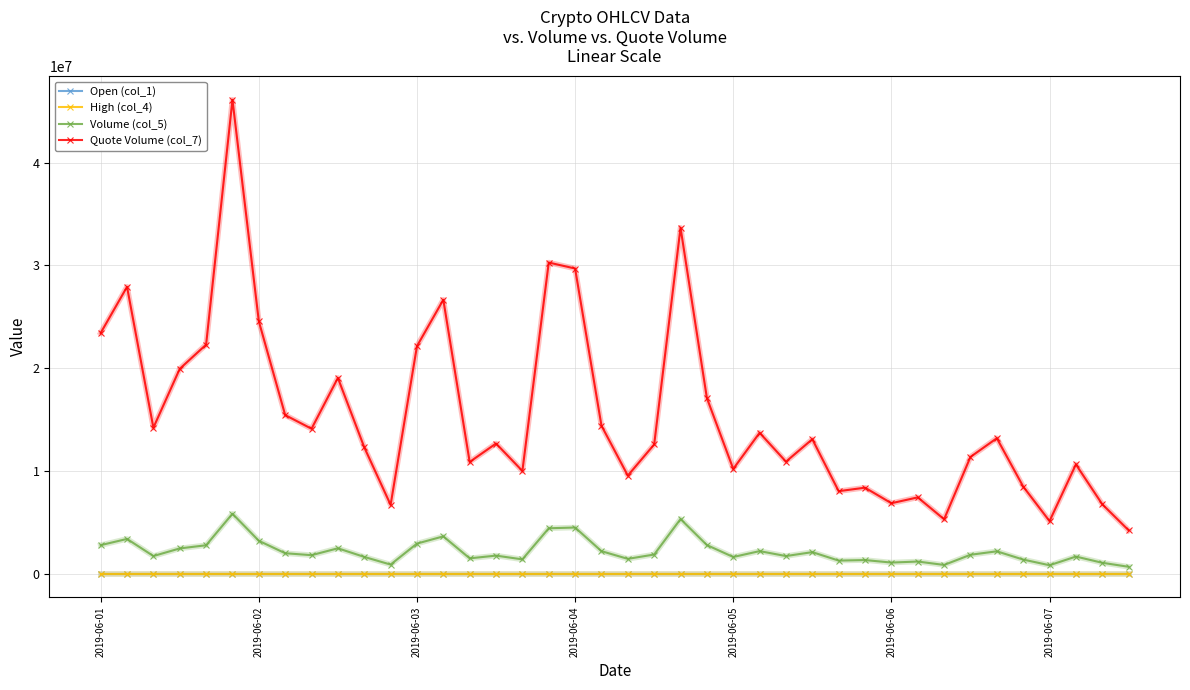

True or false: Volume (col_5) has more than 1 points higher than both neighbors.

True